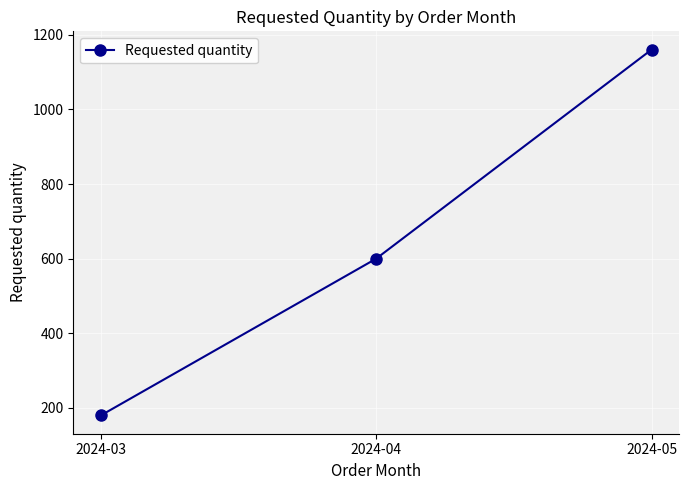

The chart shows a value of 1160 at 2024-05. True or false?

True